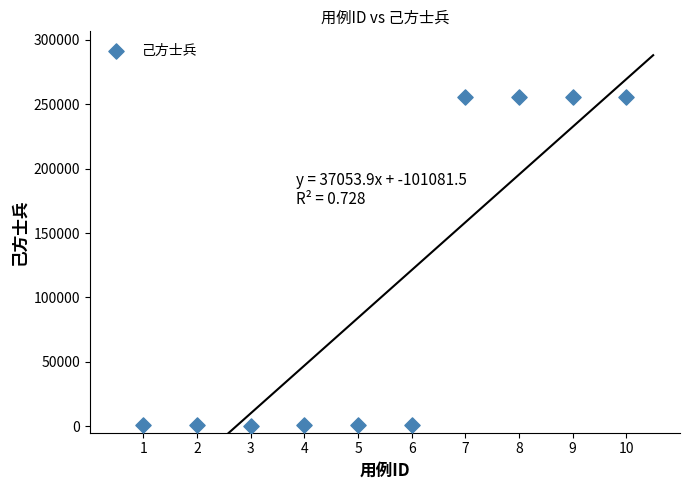

What is the average Y value?

102715